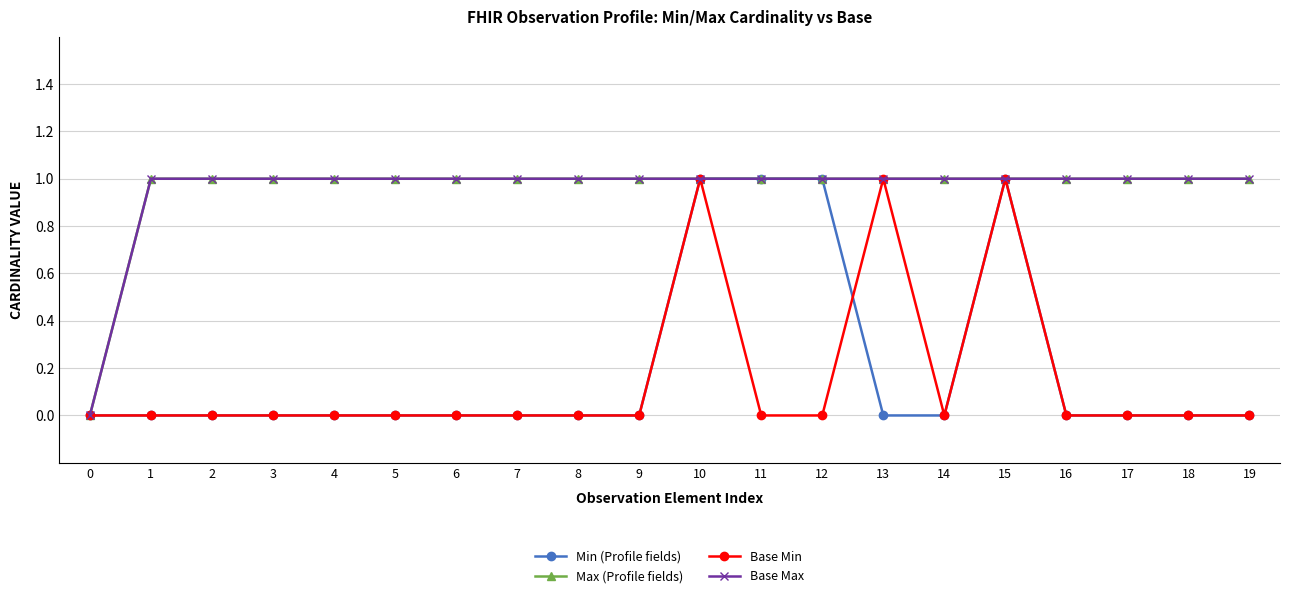

Is this an area chart (filled region under the line)?

No